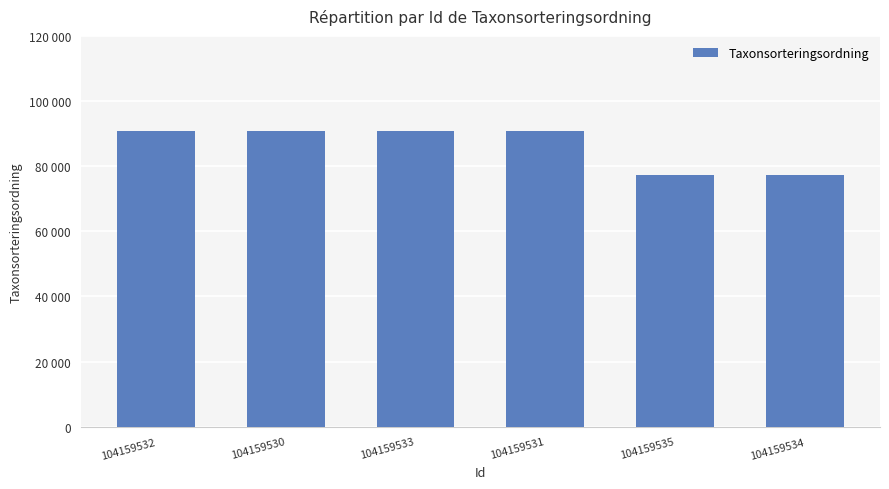

The chart shows a value of 145898 at 104159530. True or false?

False